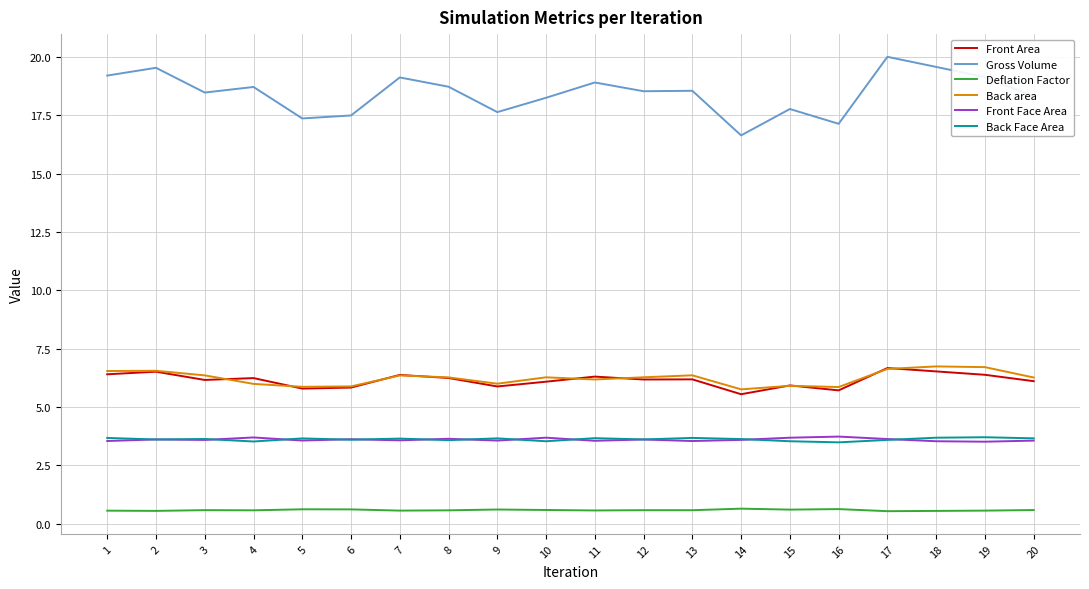

What is the difference between the maximum and minimum values in the Front Area series?

1.1